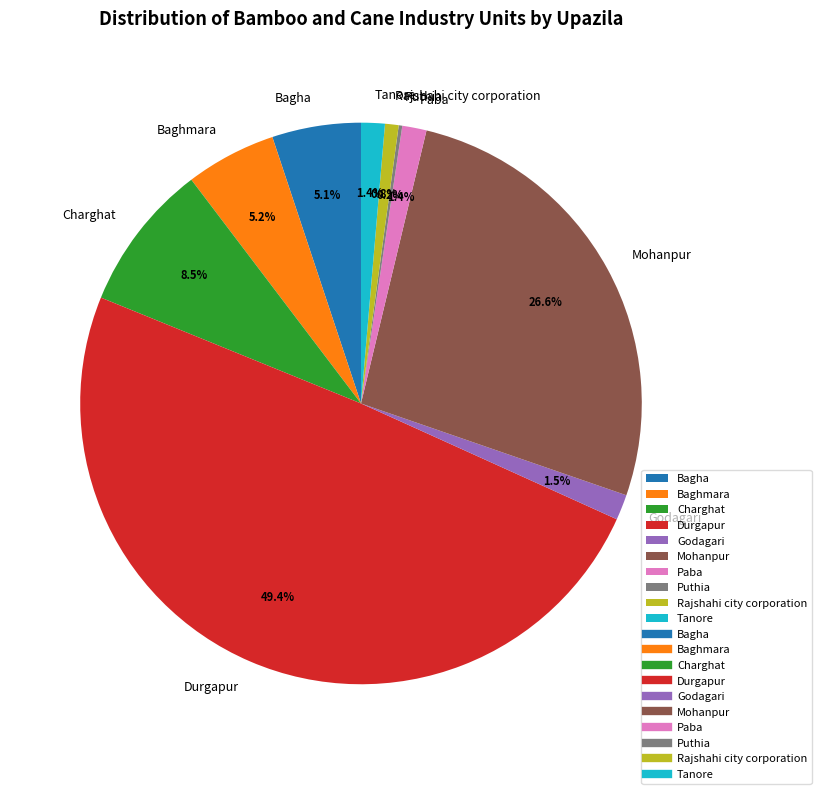

To the nearest percent, what is the combined percentage of Paba and Godagari?

3%